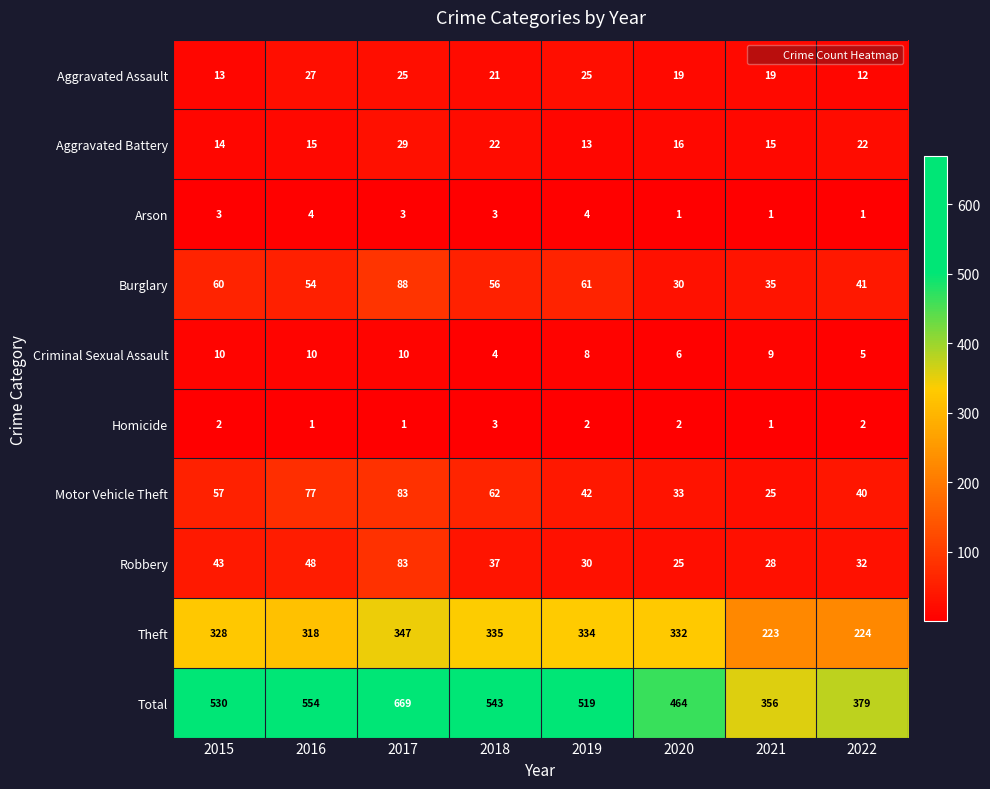

The Robbery series shows 32 at 2016. True or false?

False